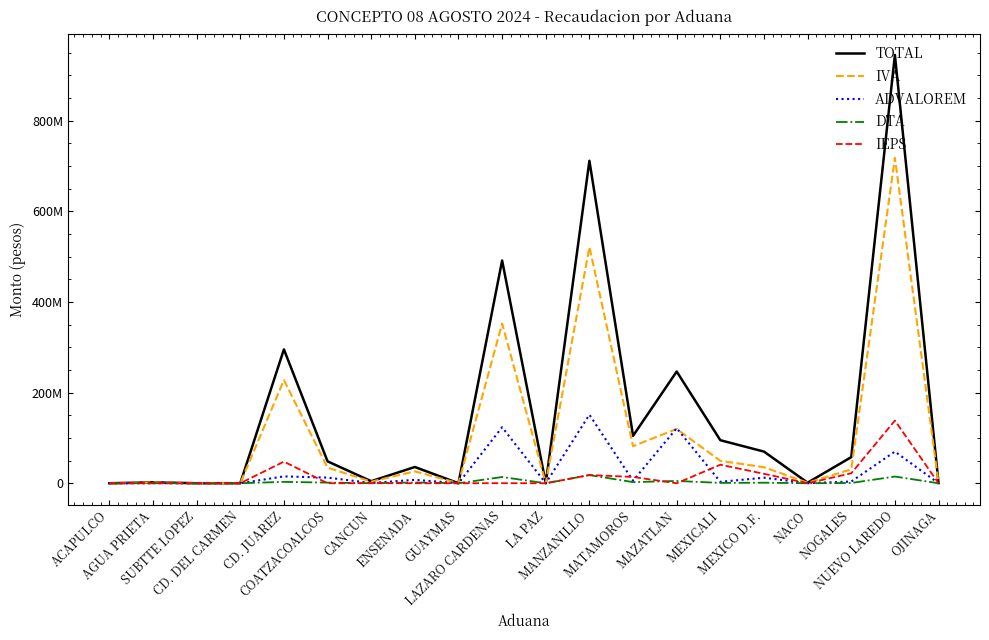

What position from the left is MEXICALI?

15